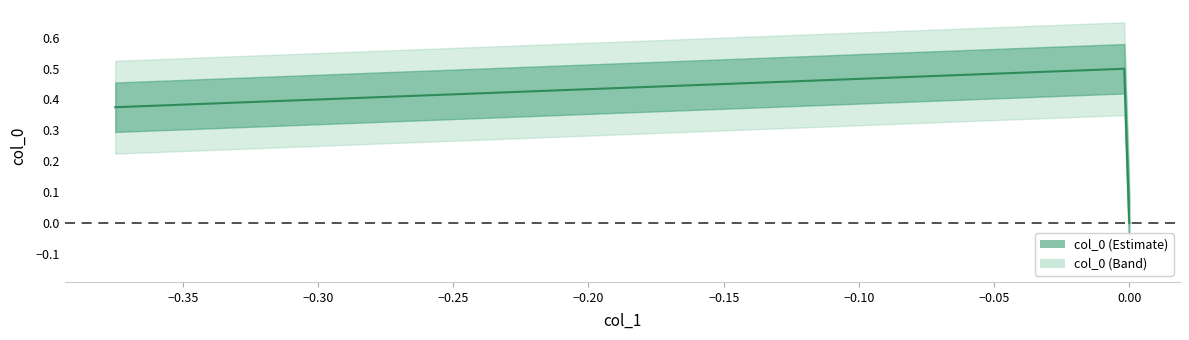

What is the difference between the maximum and second lowest values?

0.1